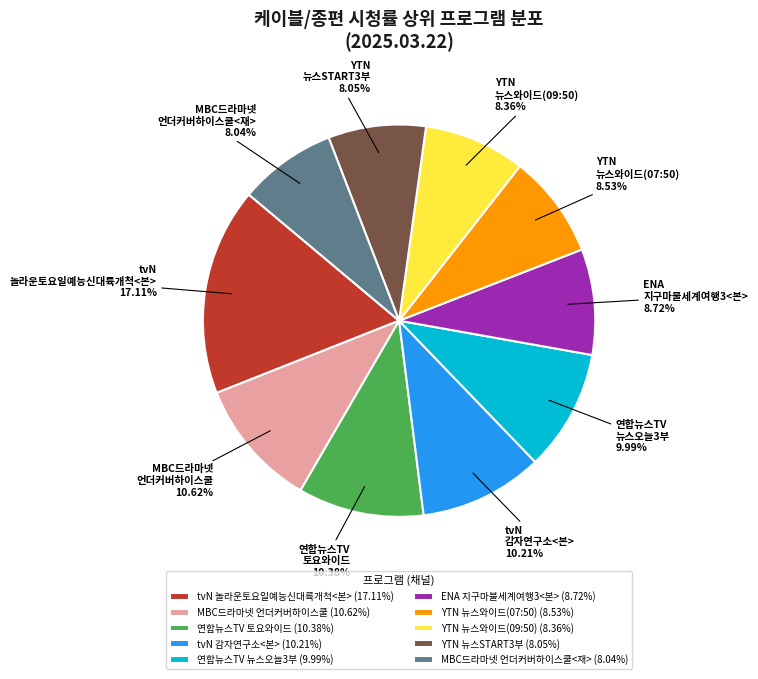

Is the sum of MBC드라마넷 언더커버하이스쿨<재> and ENA 지구마불세계여행3<본> greater than half?

No